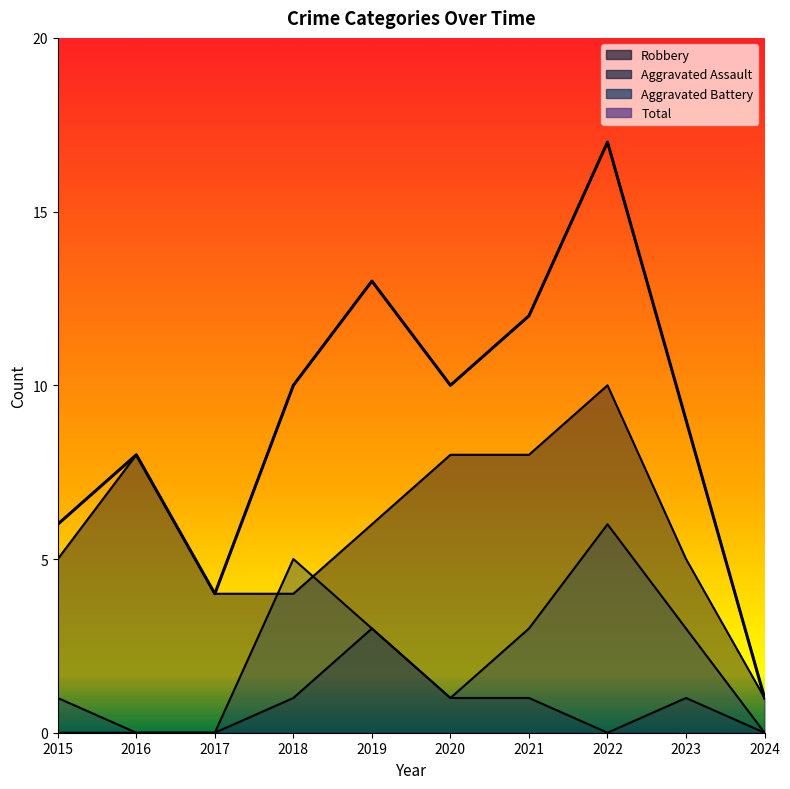

True or false: Aggravated Battery has a value of 9 at 2018.

False